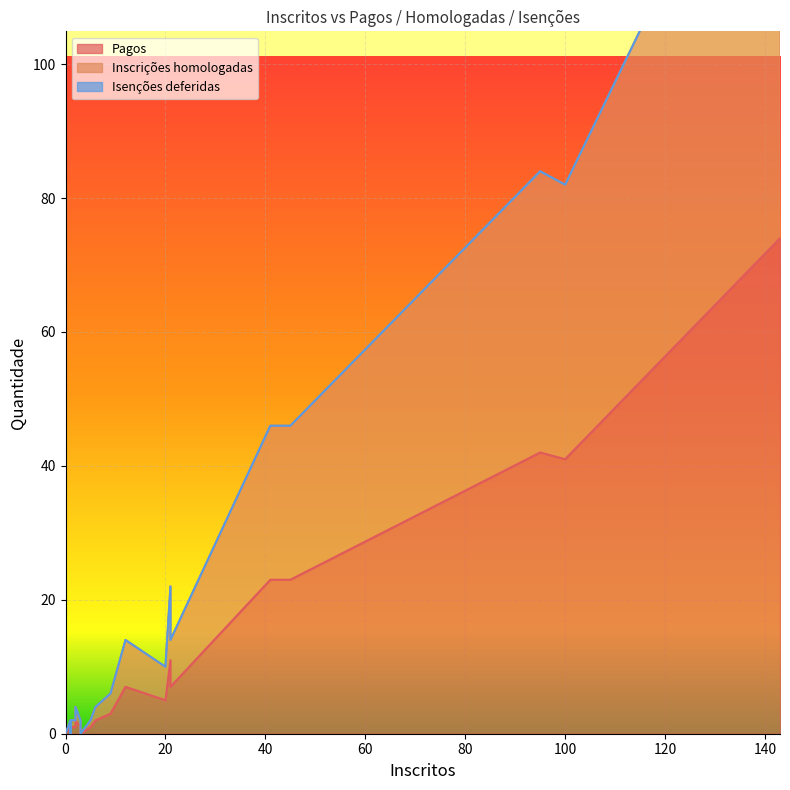

What is the sum of all Pagos values?

245